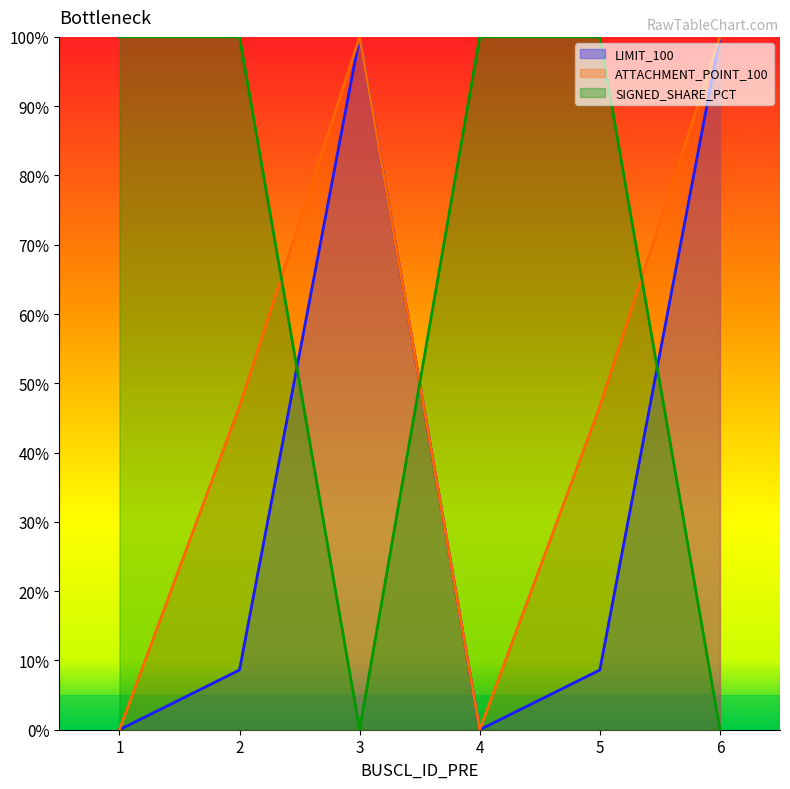

Is it true that LIMIT_100 equals 0.1 at 2?

True